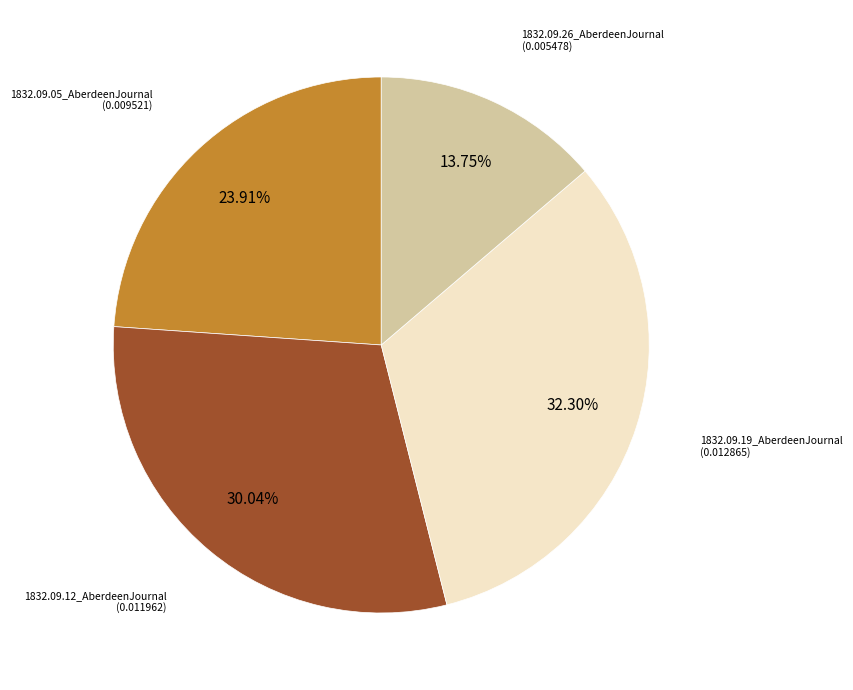

Is there a majority slice in this chart?

No